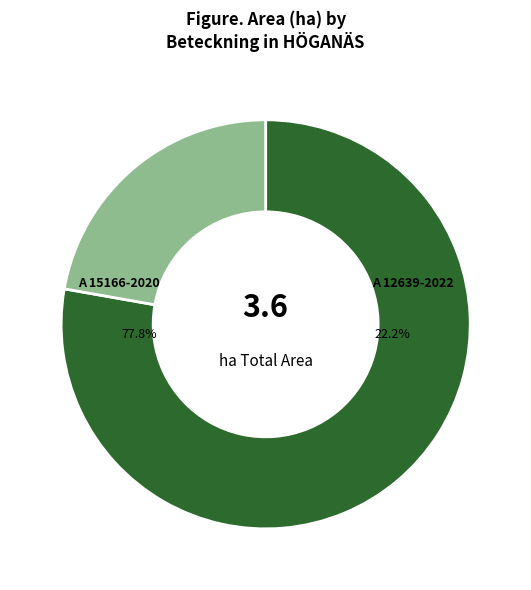

To the nearest percent, what percentage of the pie is A 12639-2022?

22%